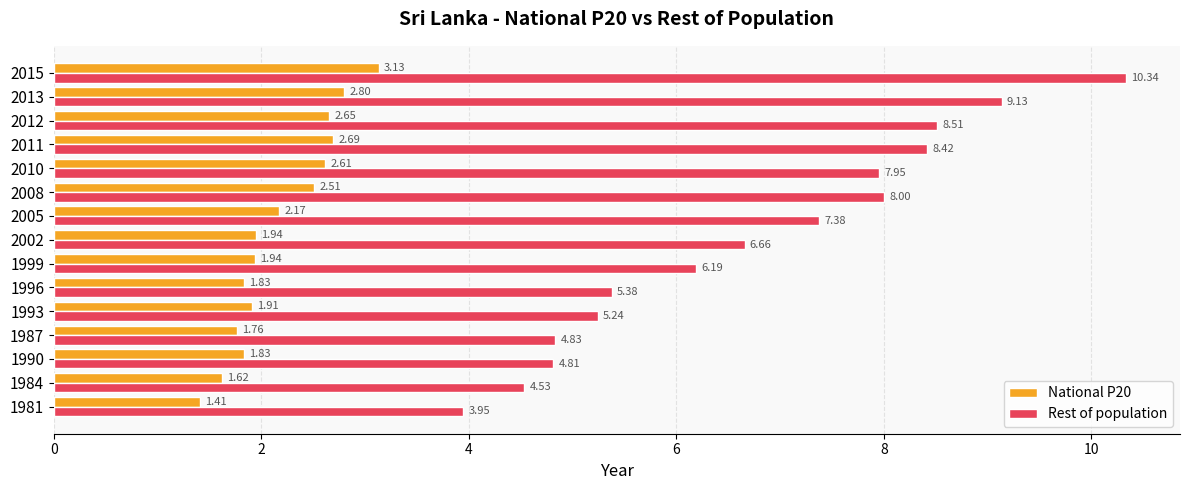

List the labels in order of Rest of population value, smallest first.

1981, 1984, 1990, 1987, 1993, 1996, 1999, 2002, 2005, 2010, 2008, 2011, 2012, 2013, 2015